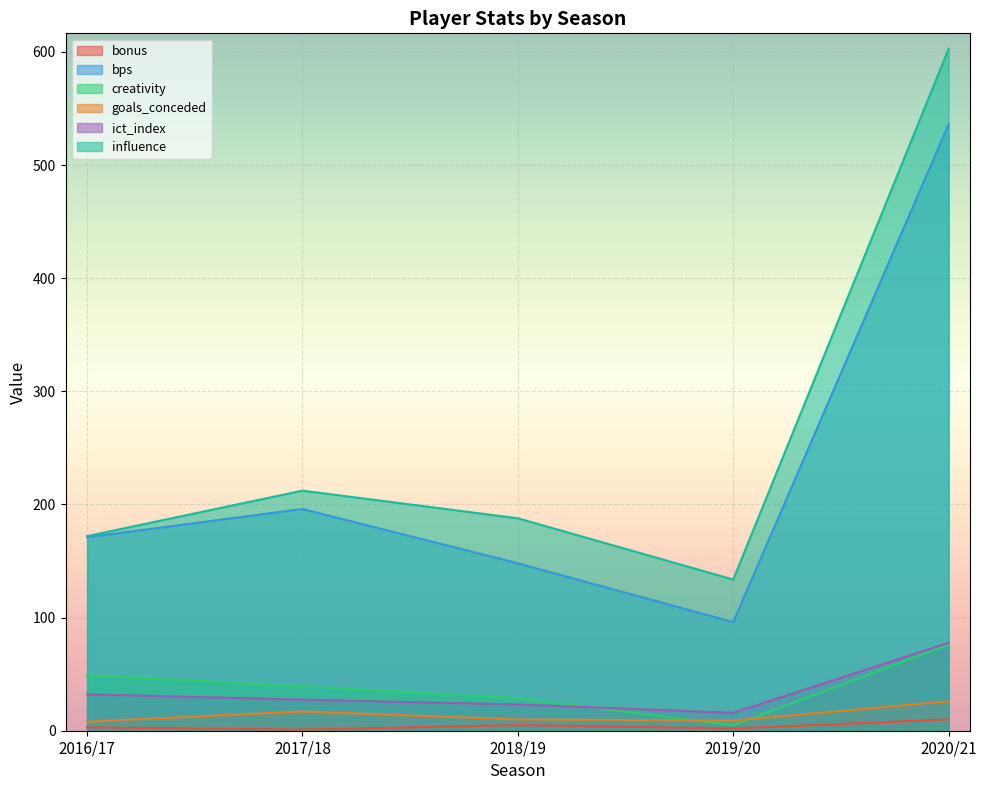

List the series in order of their peak value, highest first.

influence, bps, ict_index, creativity, goals_conceded, bonus